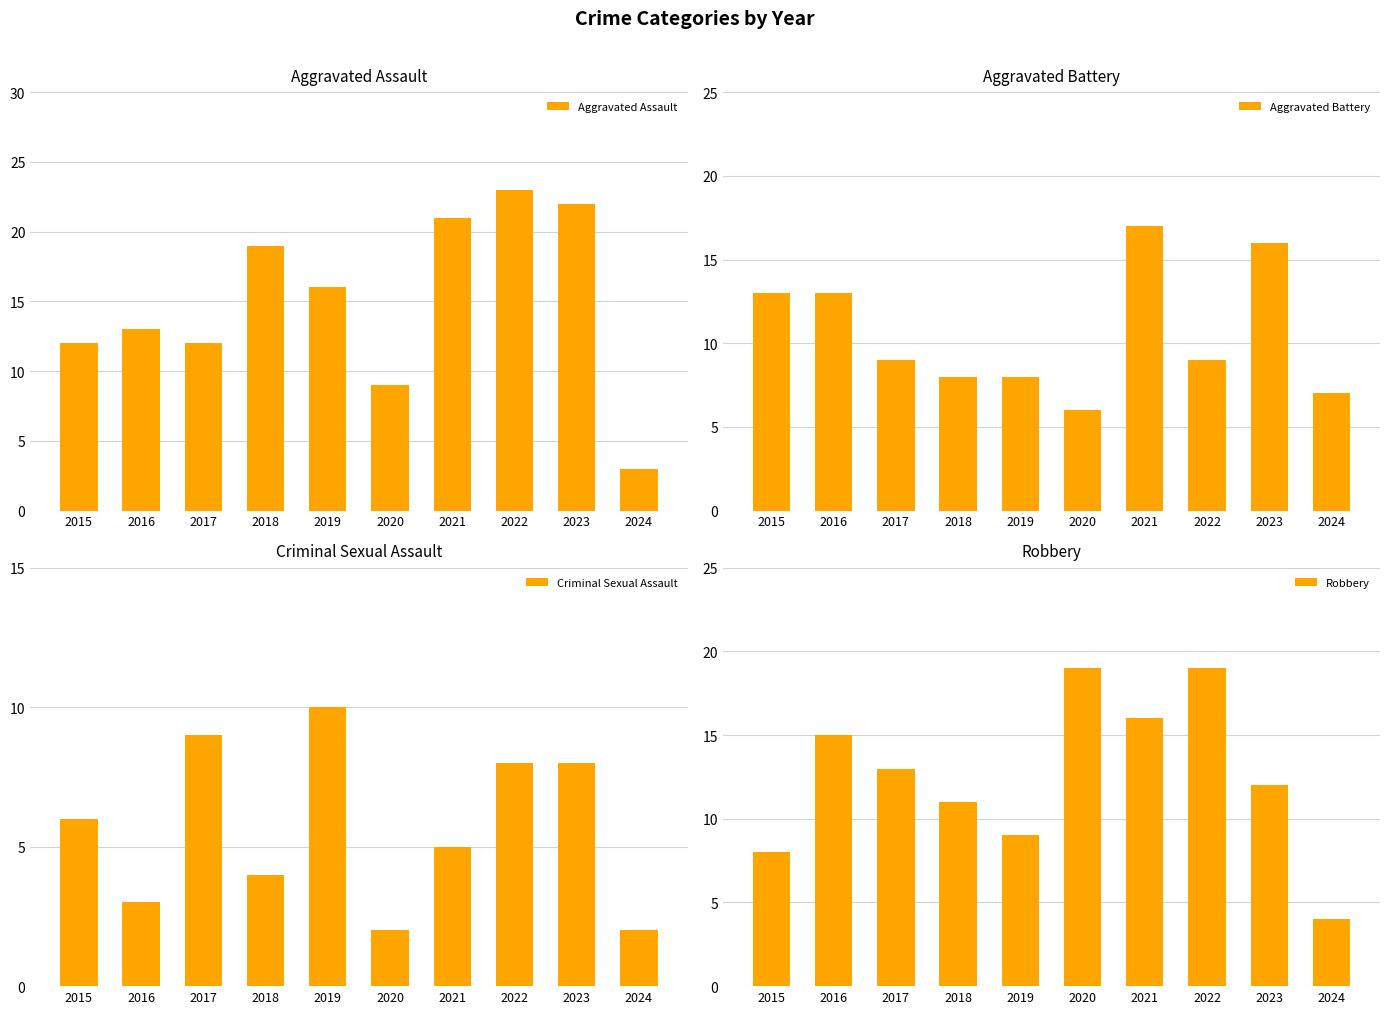

Is it true that Aggravated Assault equals 5 at 2018?

False